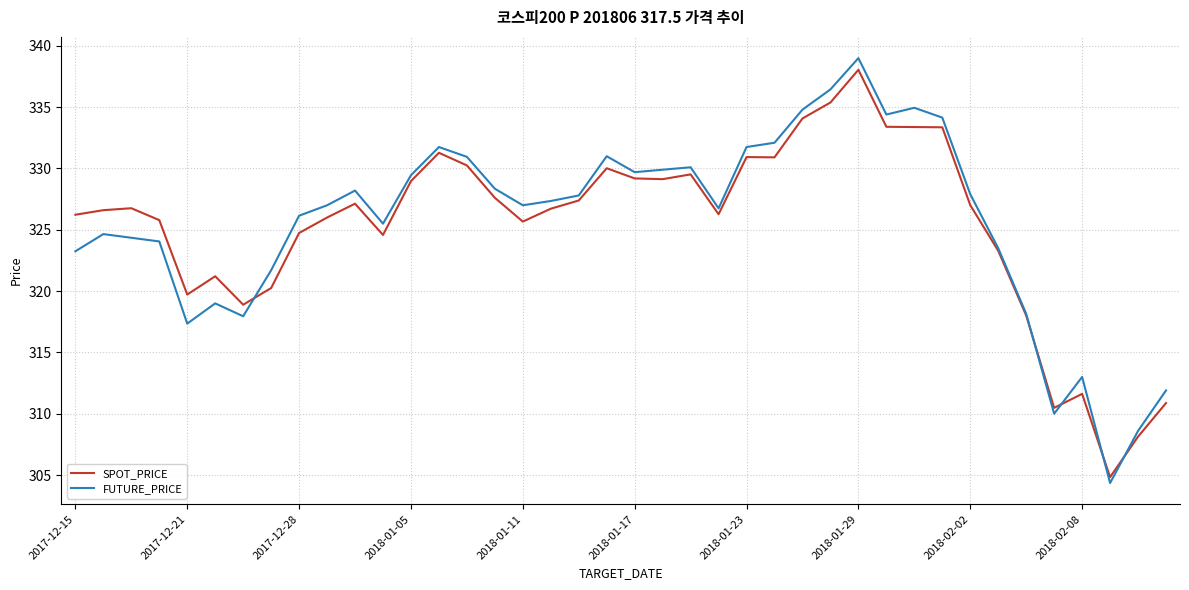

List the series in order of their peak value, lowest first.

SPOT_PRICE, FUTURE_PRICE